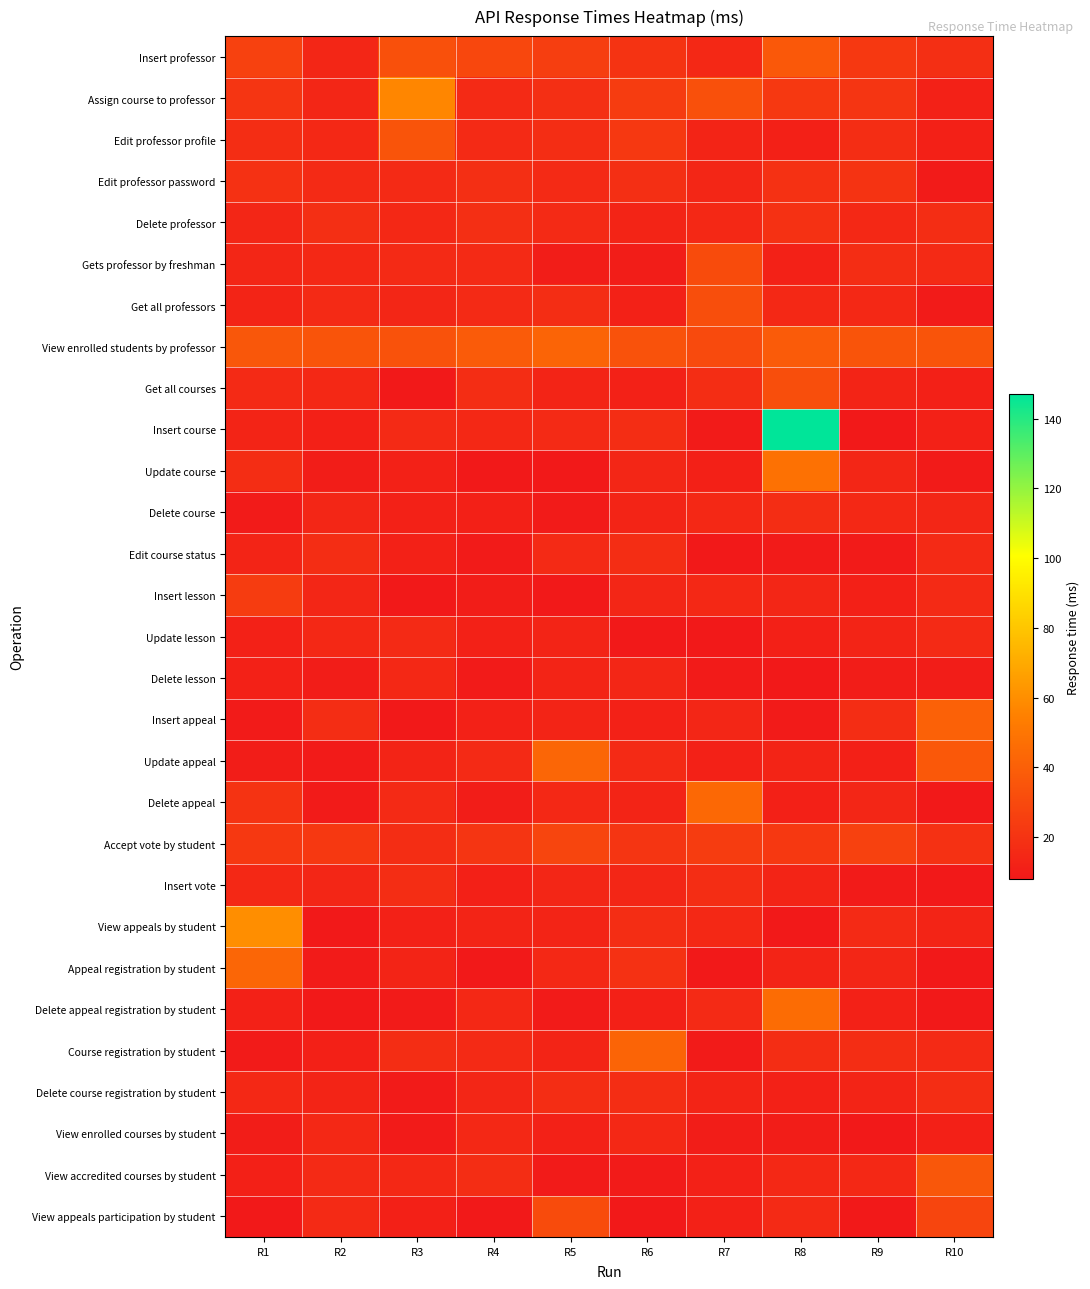

What is the greatest value displayed?

147